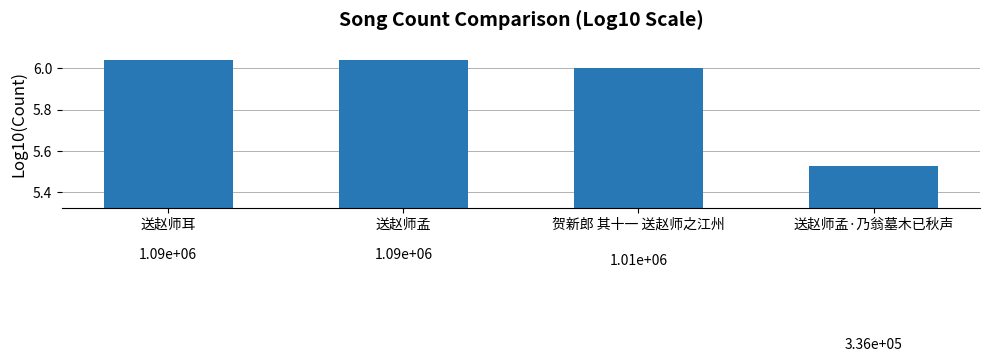

What is the difference between the maximum and minimum values?

0.5